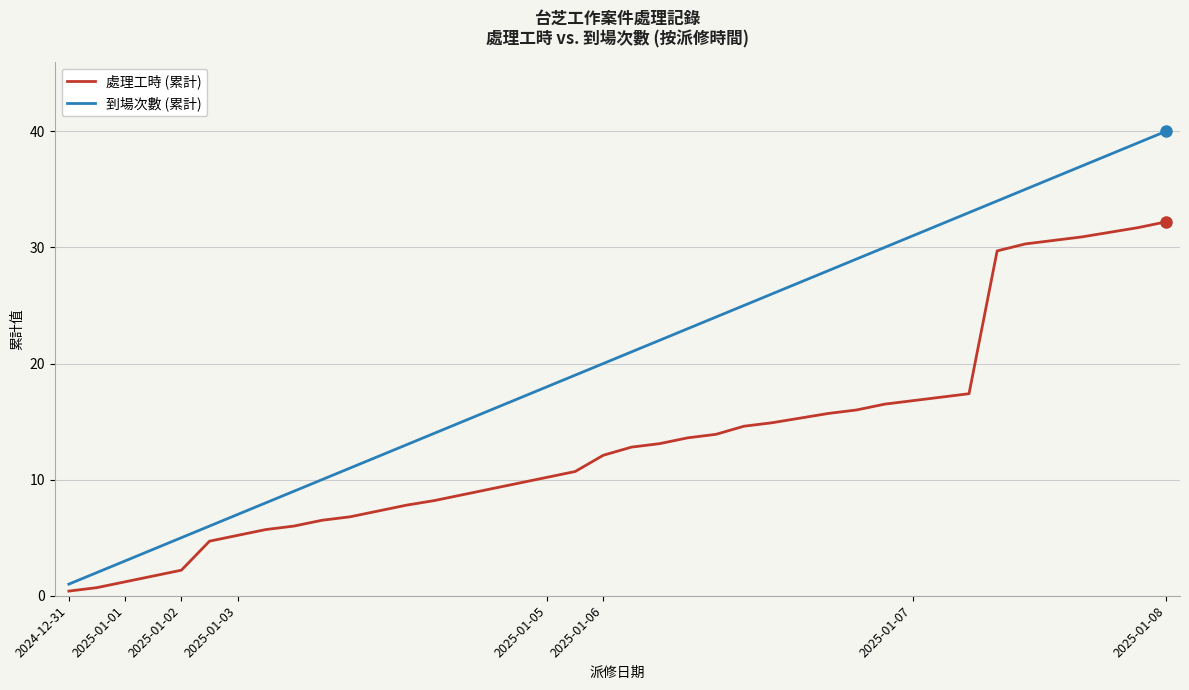

List the series in order of their peak value, highest first.

到場次數 (累計), 處理工時 (累計)